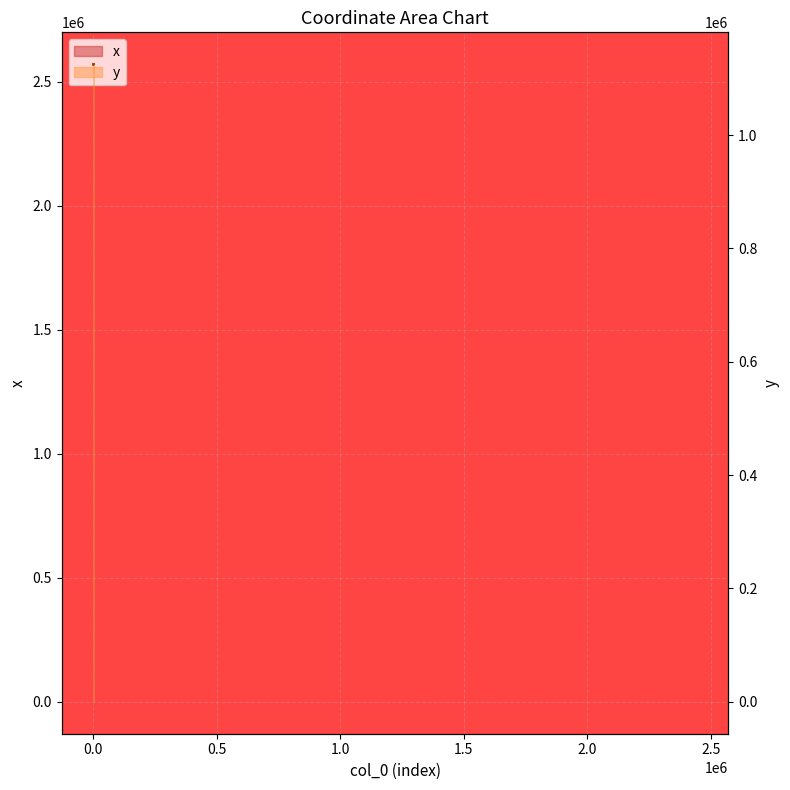

What is the sum of all y values?

44997332.0